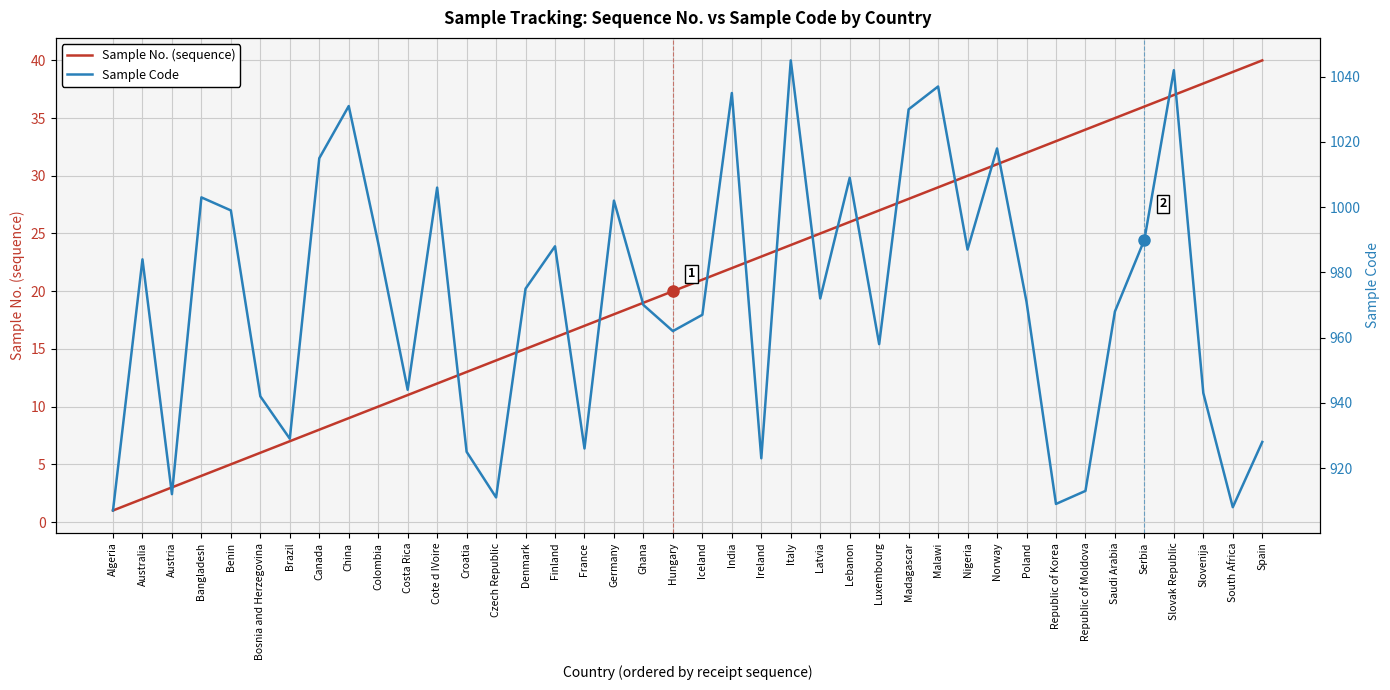

What is the sum of all Sample Code values?

38873